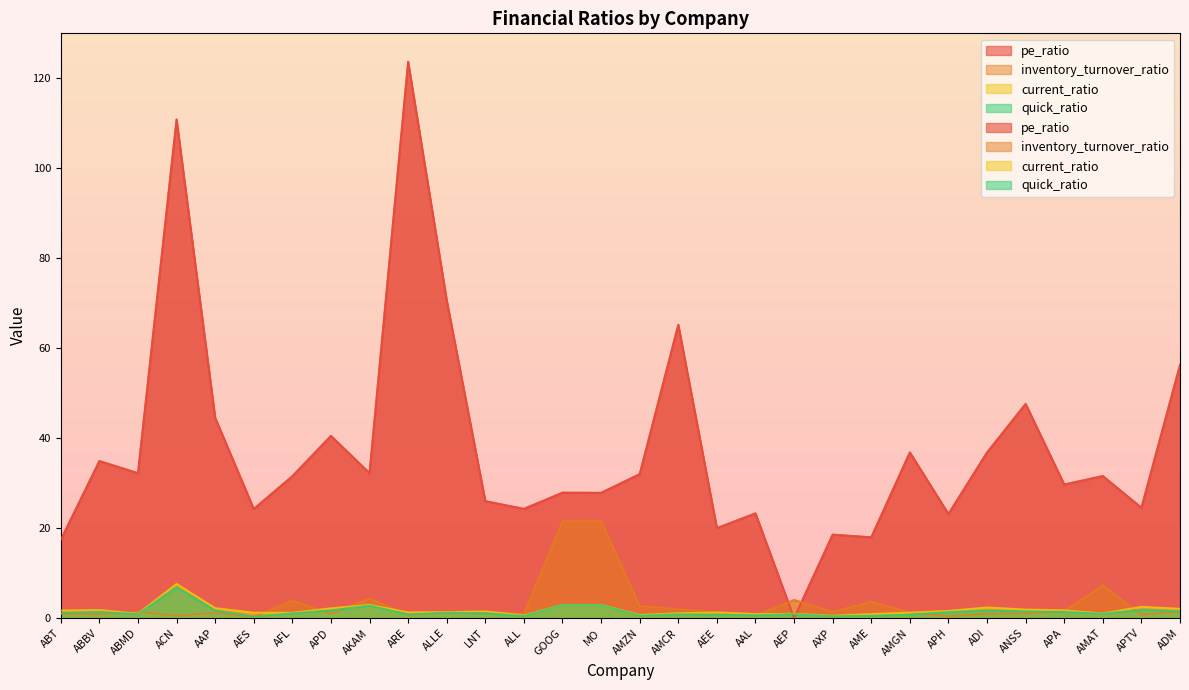

Is it true that quick_ratio equals 0.1 at AME?

False